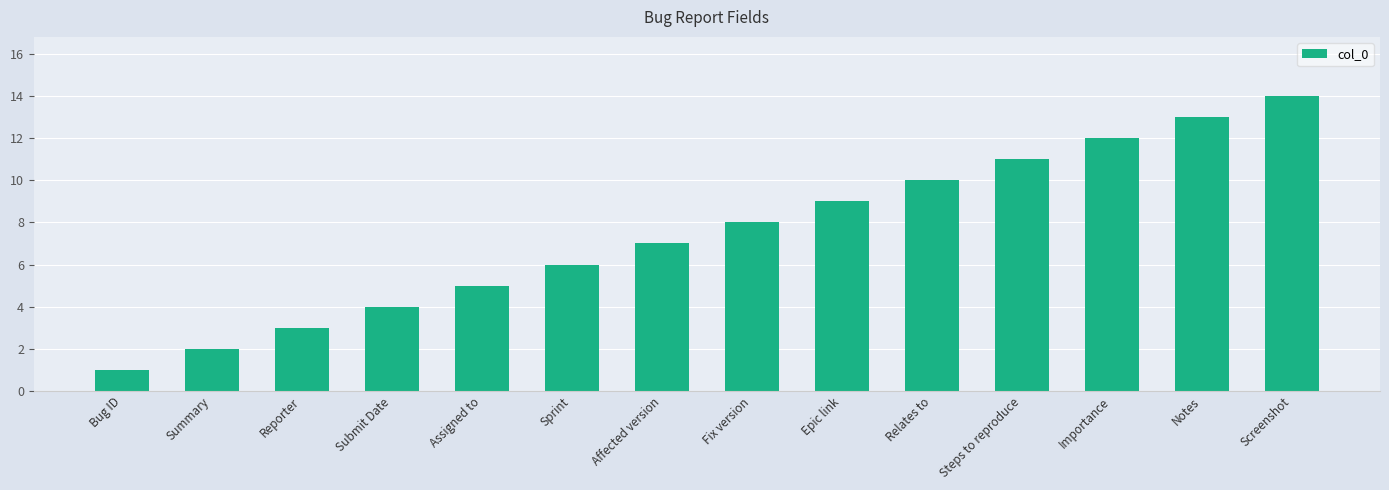

What value does the data have at Submit Date, to the nearest 5?

5